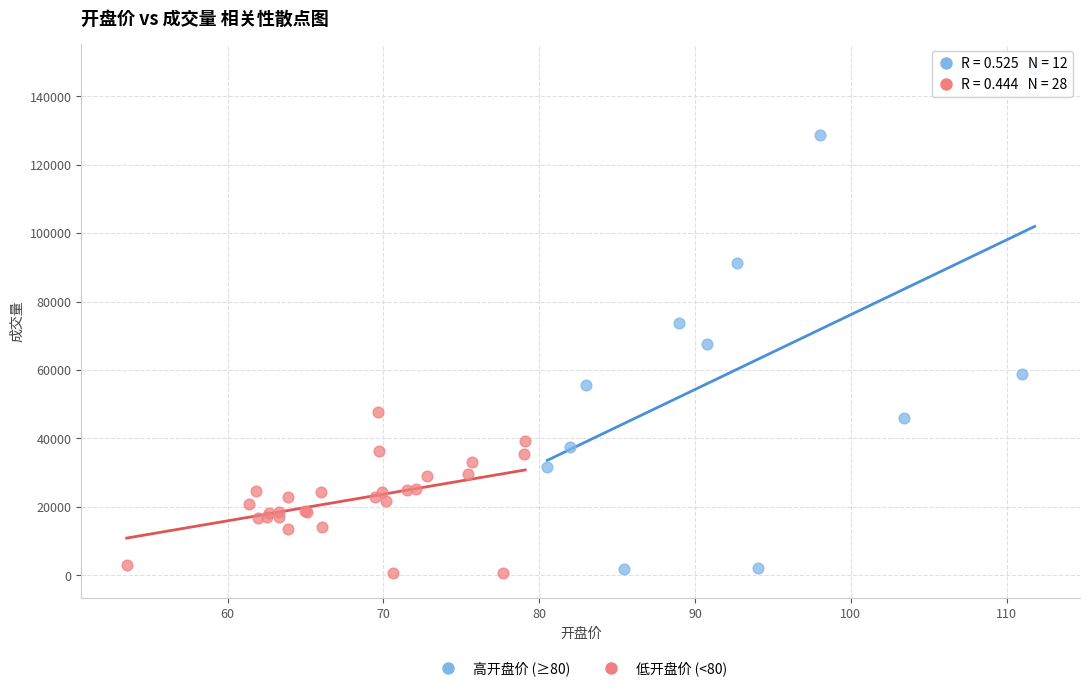

Which series reaches the maximum Y coordinate?

高开盘价 (≥80)